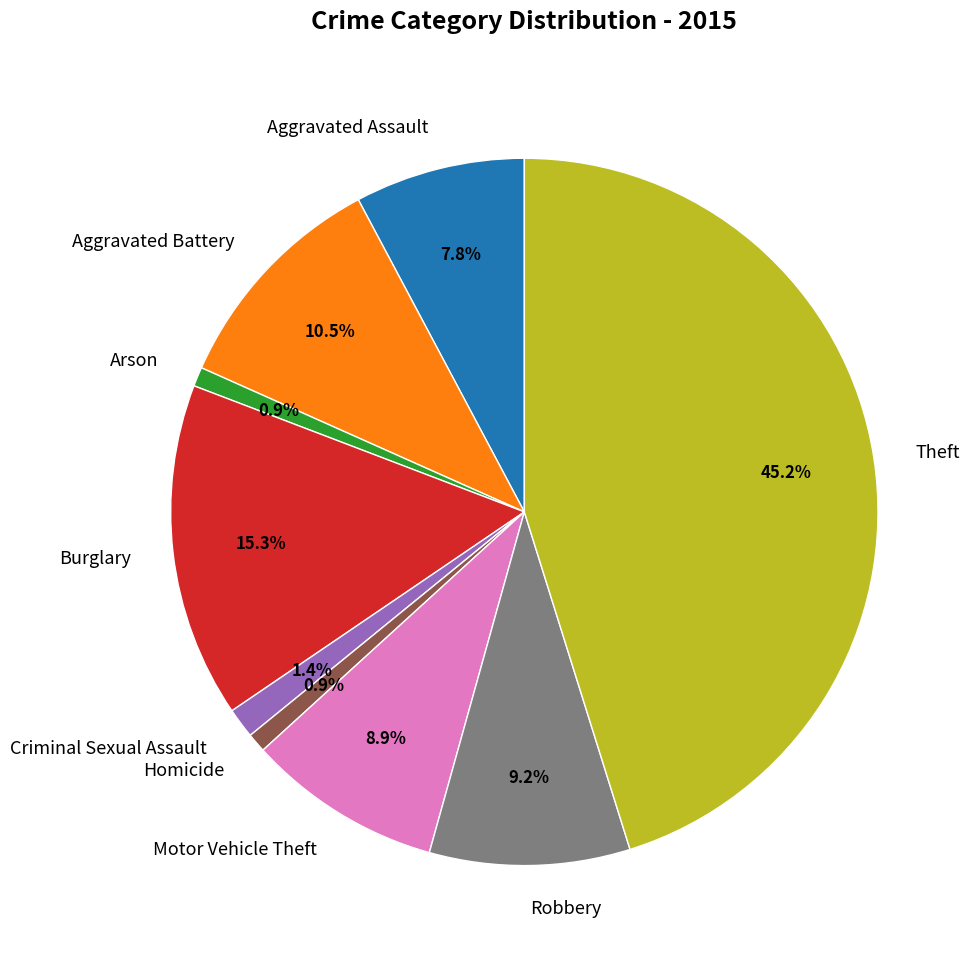

Is there a majority slice in this chart?

No